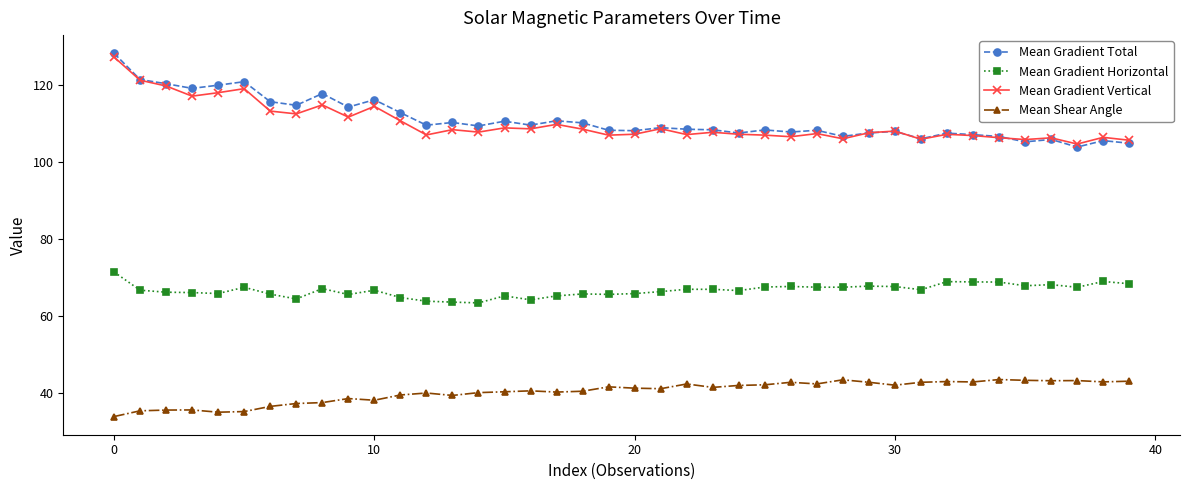

What is the average value of the Mean Gradient Total series?

110.9